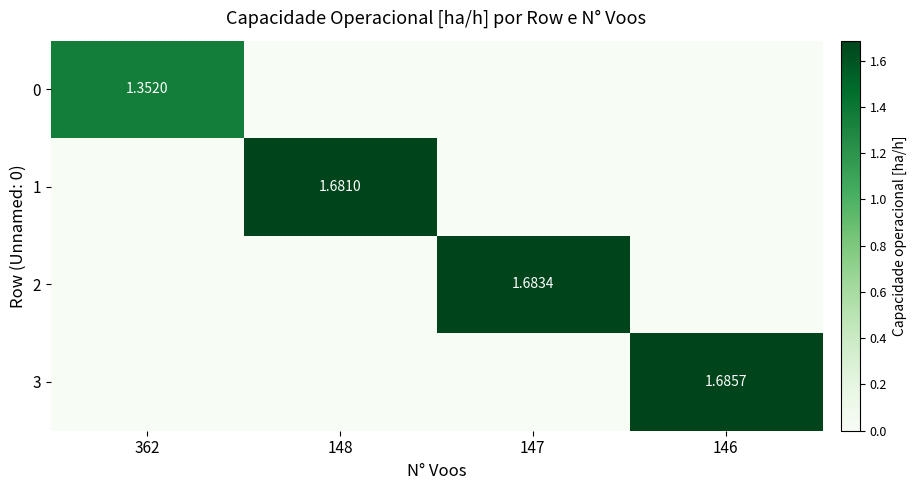

Rank the series by their maximum value, from lowest to highest.

0, 1, 2, 3